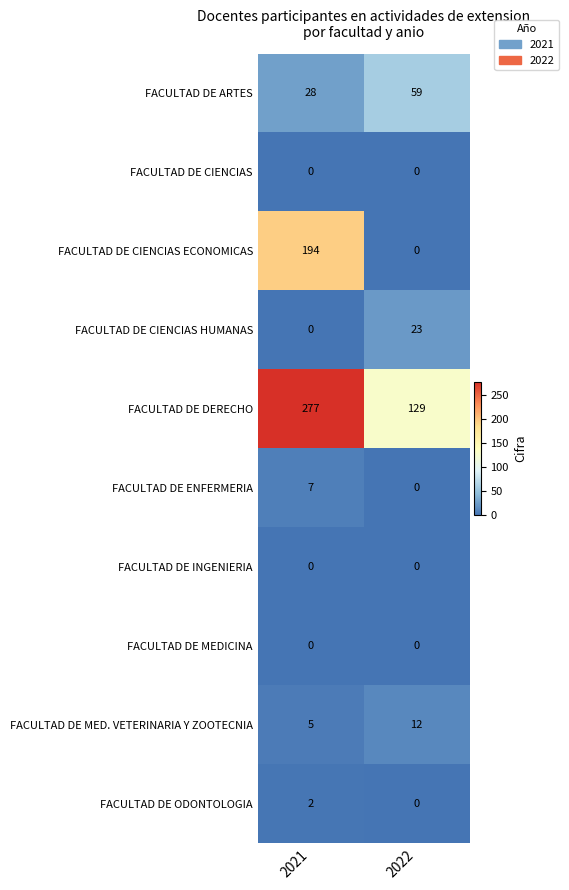

At which label does FACULTAD DE CIENCIAS HUMANAS reach its peak?

2022